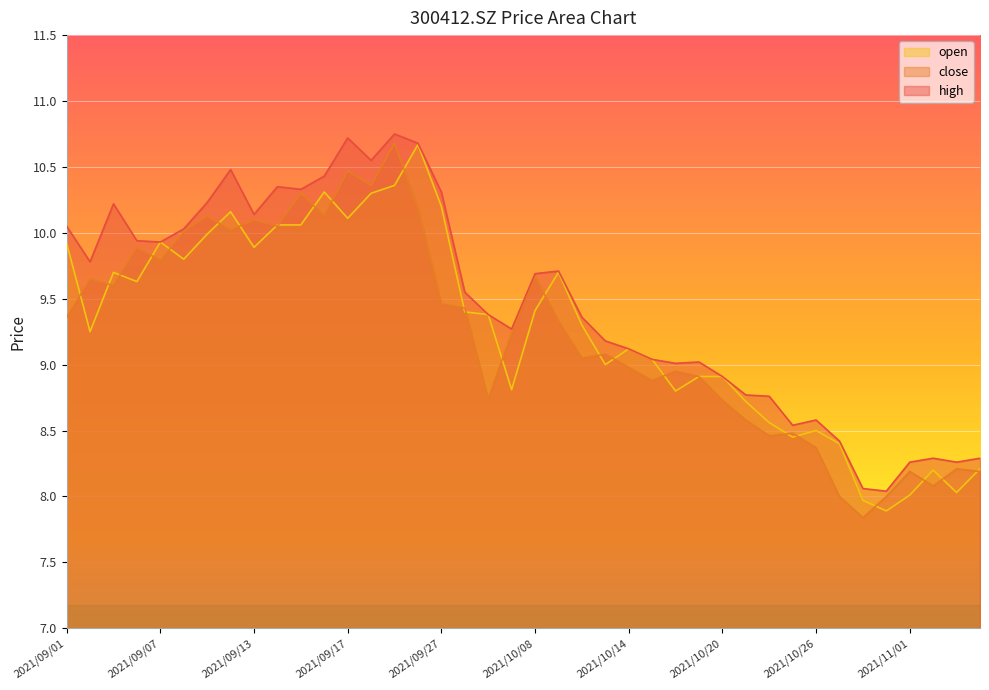

True or false: close has a value of 8.9 at 2021/10/18.

True